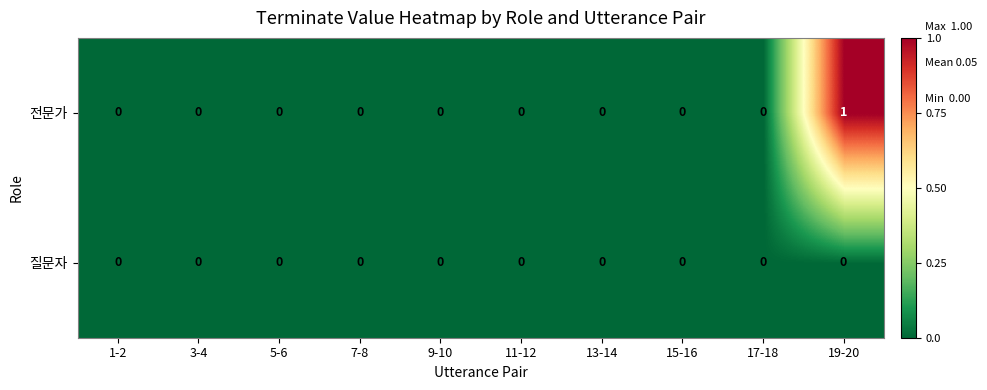

At which category is the sum across all series the highest?

19-20